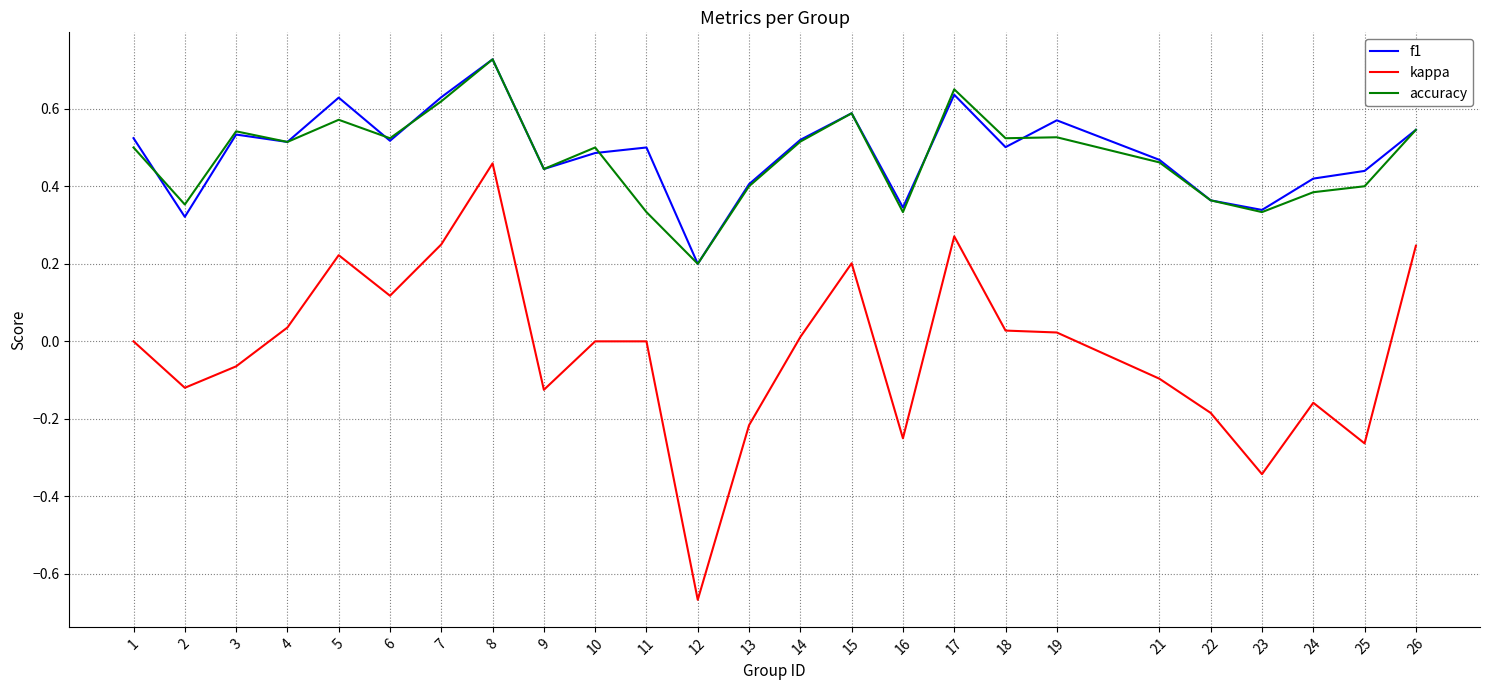

True or false: kappa and accuracy cross at least once.

False